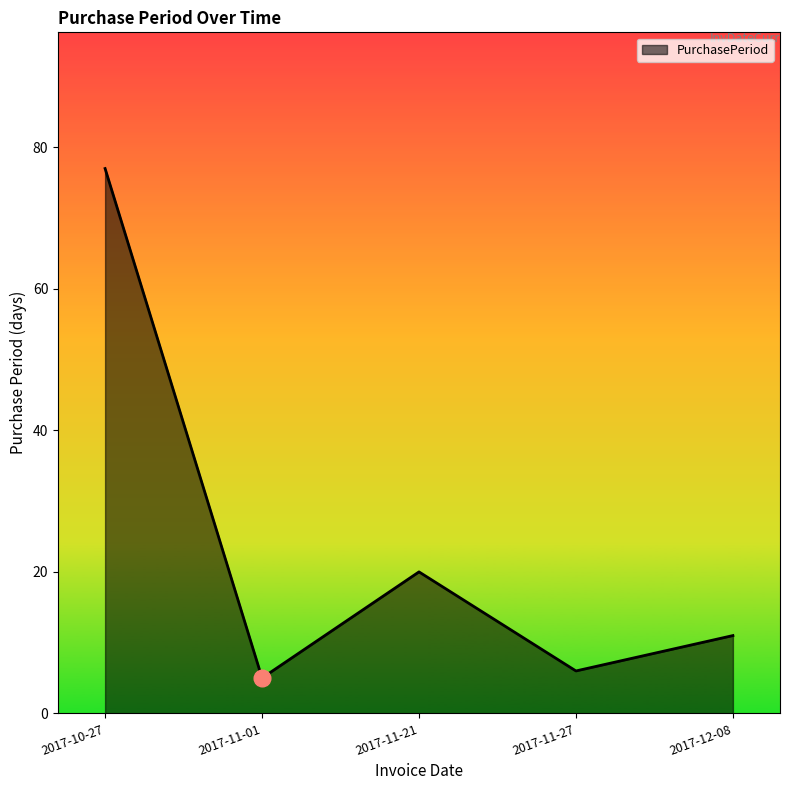

Is it true that the value at 2017-12-08 is 6?

False